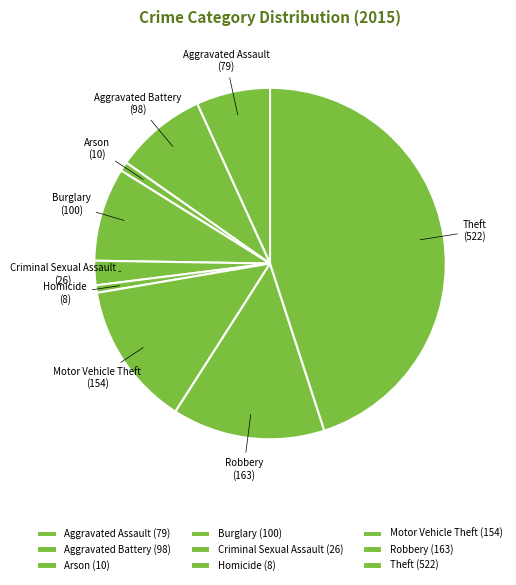

What is the largest slice in the pie chart?

Theft